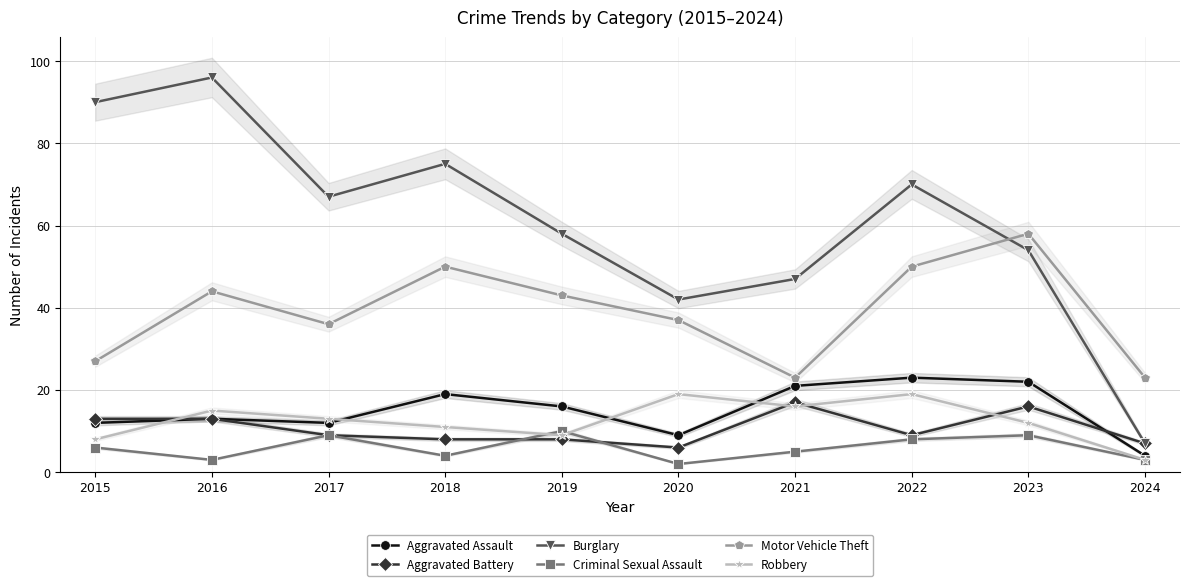

At how many categories does at least one series exceed 31?

9